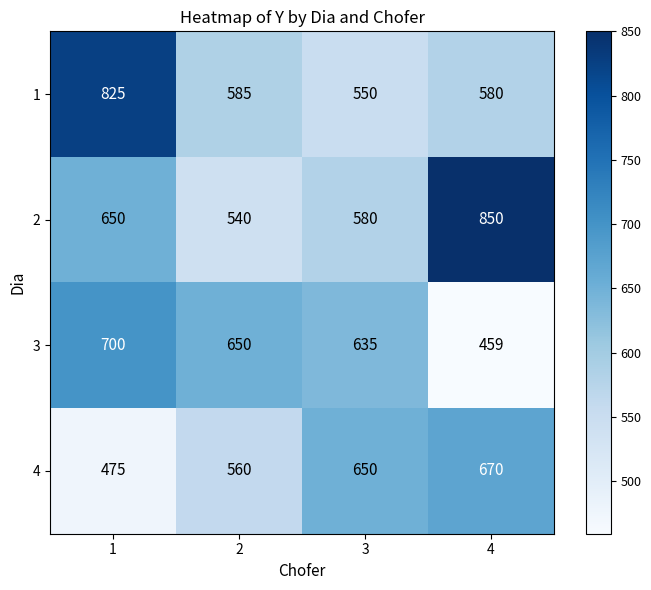

What is the average value of the 1 series?

635